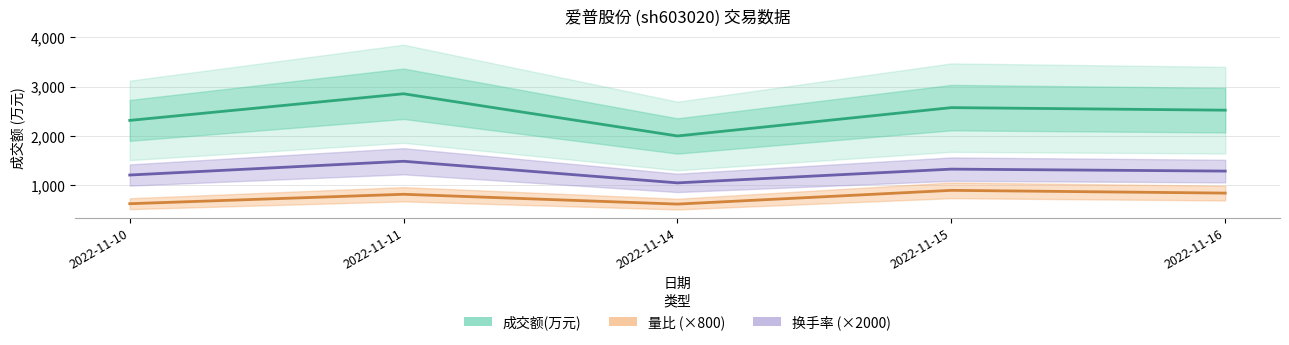

What is the value of the 量比 (×800) point at the 4th from the left?

888.0